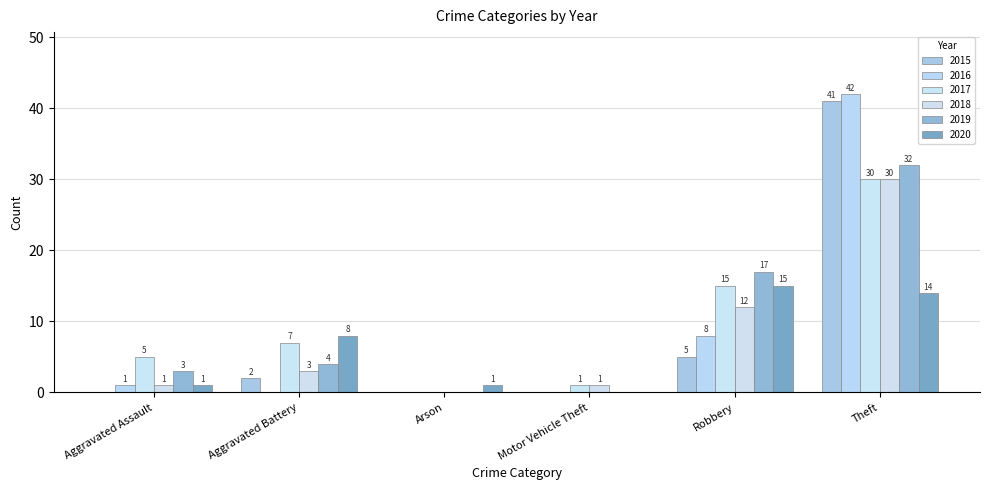

What is the difference between the second highest and minimum values in the 2017 series?

15